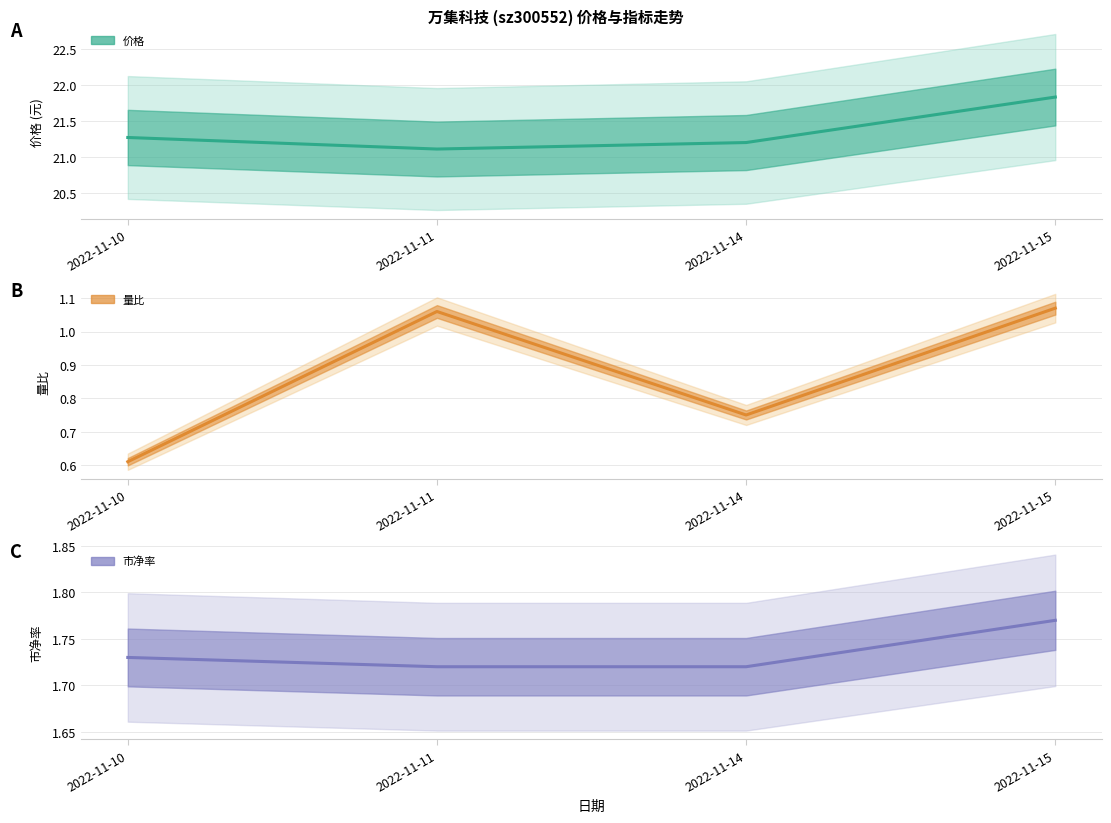

Which has a higher value, 2022-11-10 or 2022-11-14?

2022-11-10